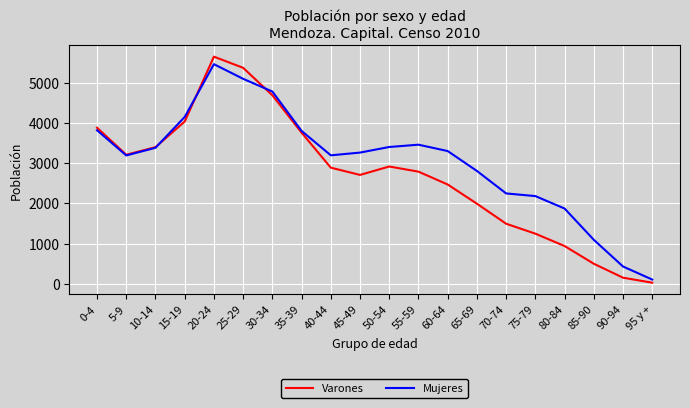

What is the difference between the Mujeres values at 60-64 and 15-19?

848